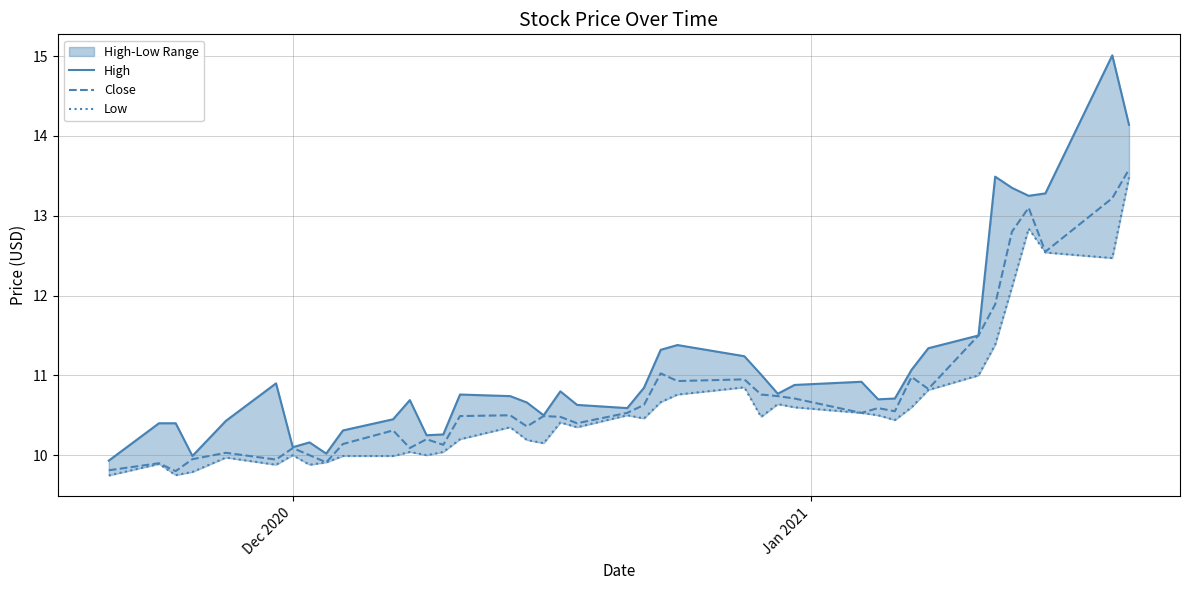

What is the lowest value of the Close series?

9.8